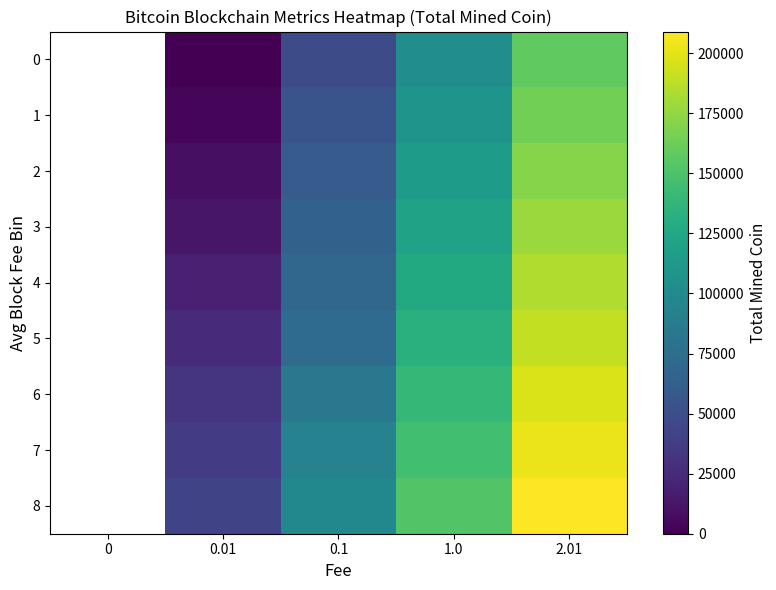

Reading left to right, extract all data points from this chart.

0: 0=0	0.01=650	0.1=48150	1.0=102700	2.01=158350
1: 0=0	0.01=3700	0.1=53900	1.0=108300	2.01=164450
2: 0=0	0.01=8350	0.1=59600	1.0=114350	2.01=170900
3: 0=0	0.01=13050	0.1=64700	1.0=120200	2.01=177500
4: 0=0	0.01=19200	0.1=69250	1.0=127100	2.01=184200
5: 0=0	0.01=25650	0.1=73450	1.0=132750	2.01=190200
6: 0=0	0.01=31950	0.1=83500	1.0=139150	2.01=196850
7: 0=0	0.01=37350	0.1=93050	1.0=146100	2.01=202800
8: 0=0	0.01=42800	0.1=97850	1.0=152050	2.01=209000